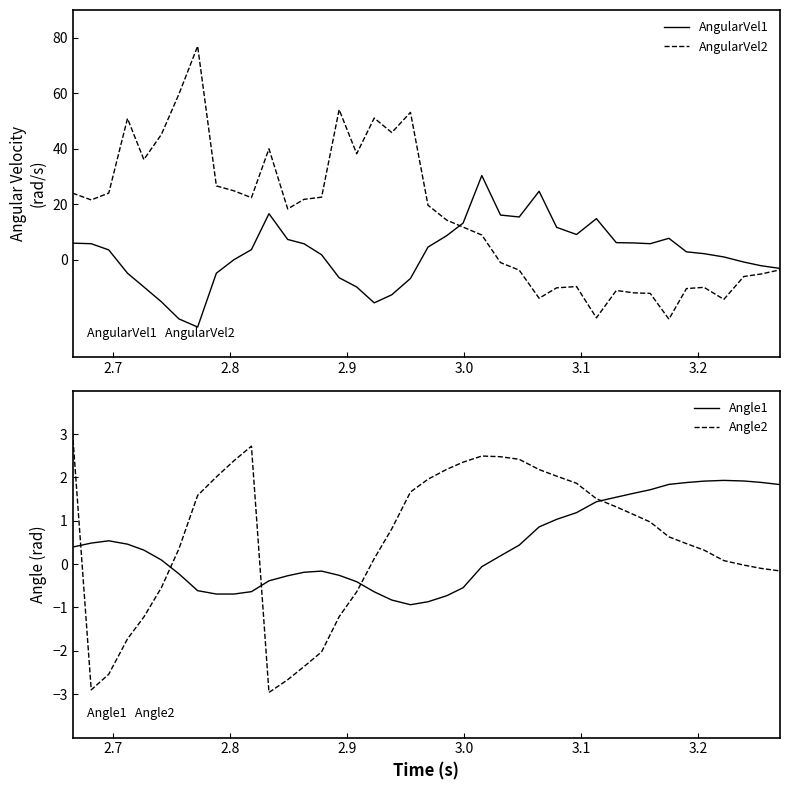

What is the highest value of the AngularVel1 series?

30.3